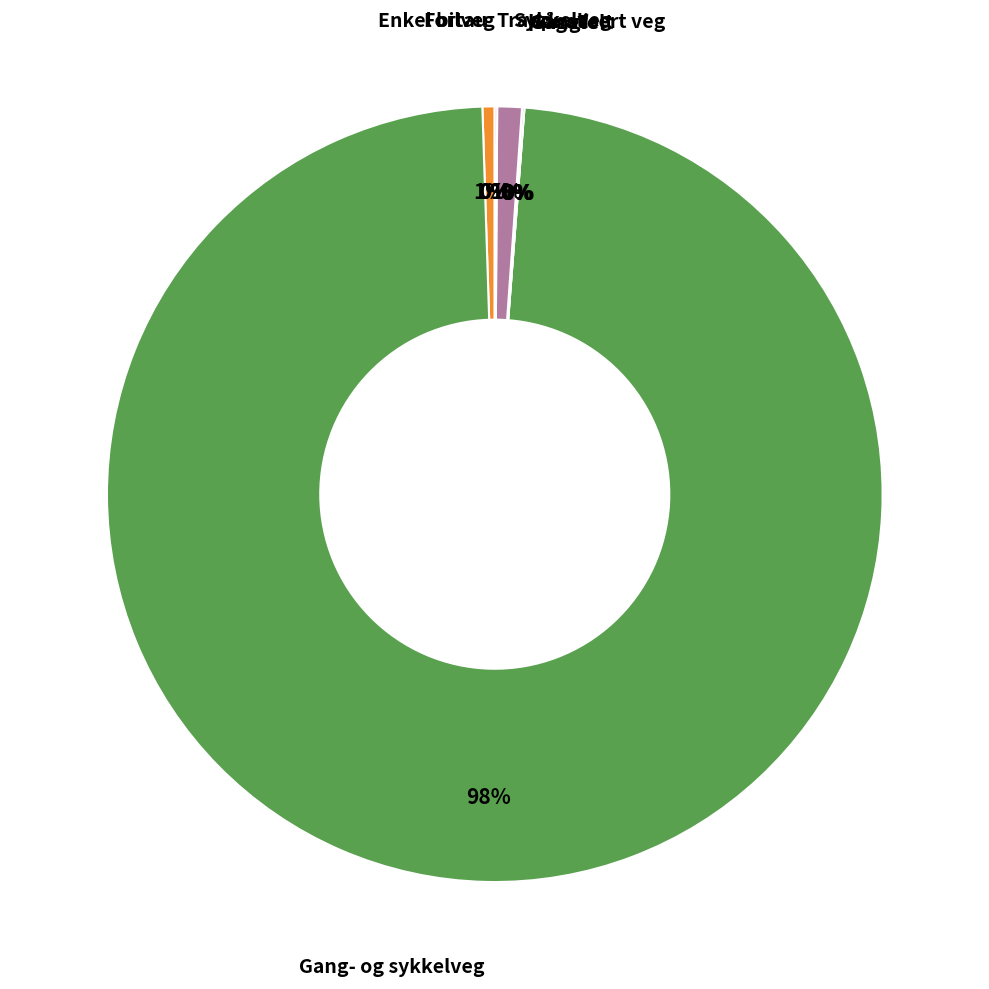

How many segments does this pie chart have?

8